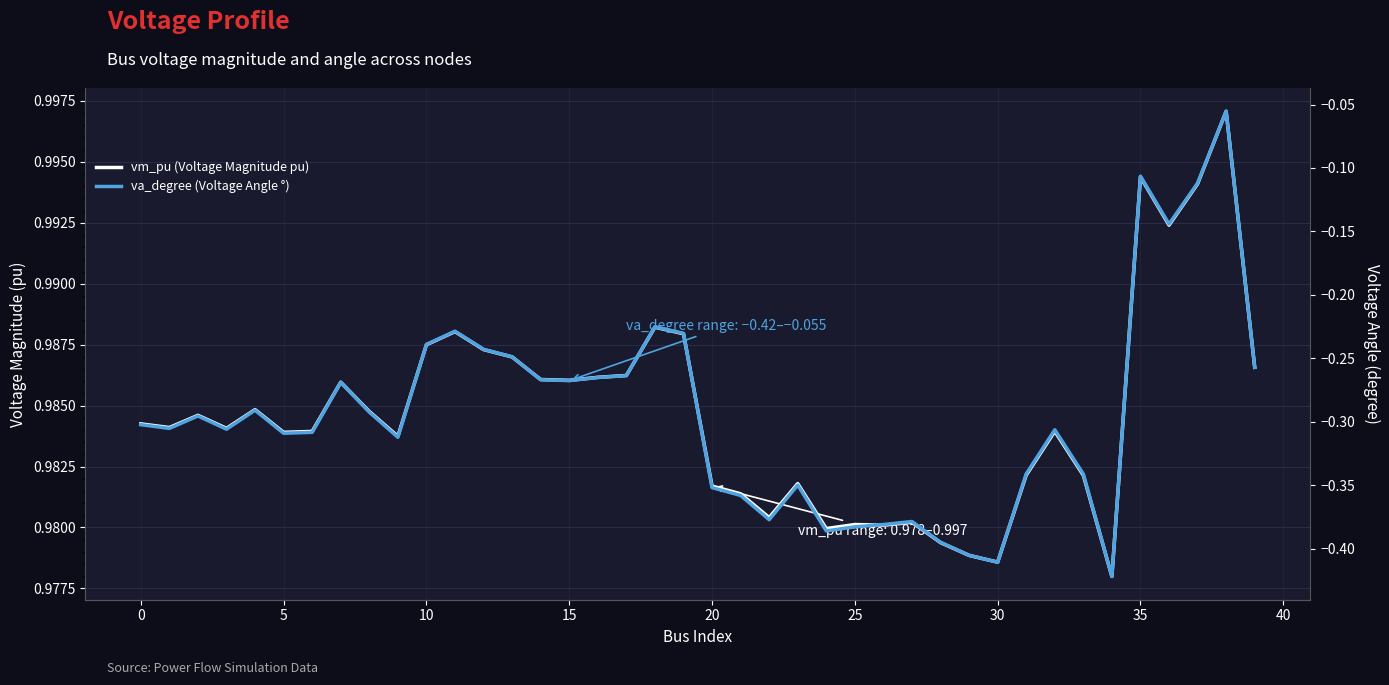

Rank the series by their maximum value, from highest to lowest.

vm_pu (Voltage Magnitude pu), va_degree (Voltage Angle °)